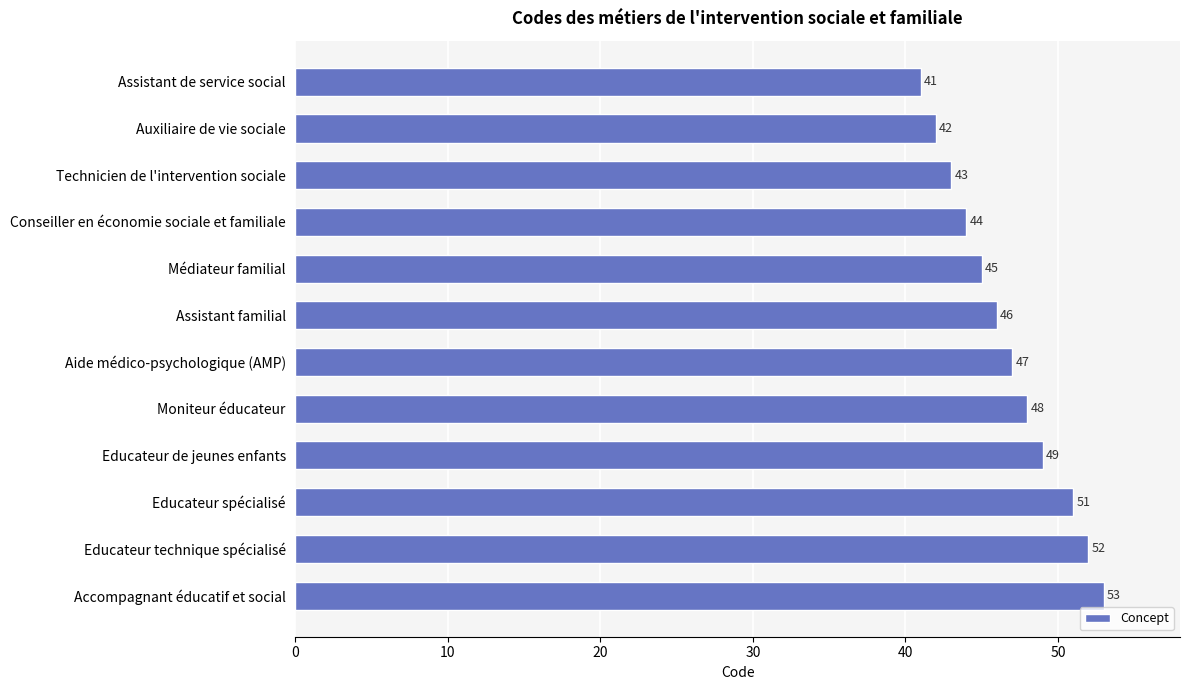

What is the sum of all values?

561